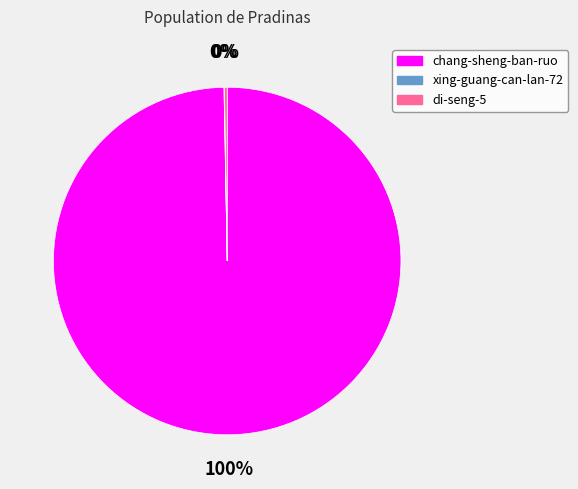

Which category accounts for the majority?

chang-sheng-ban-ruo